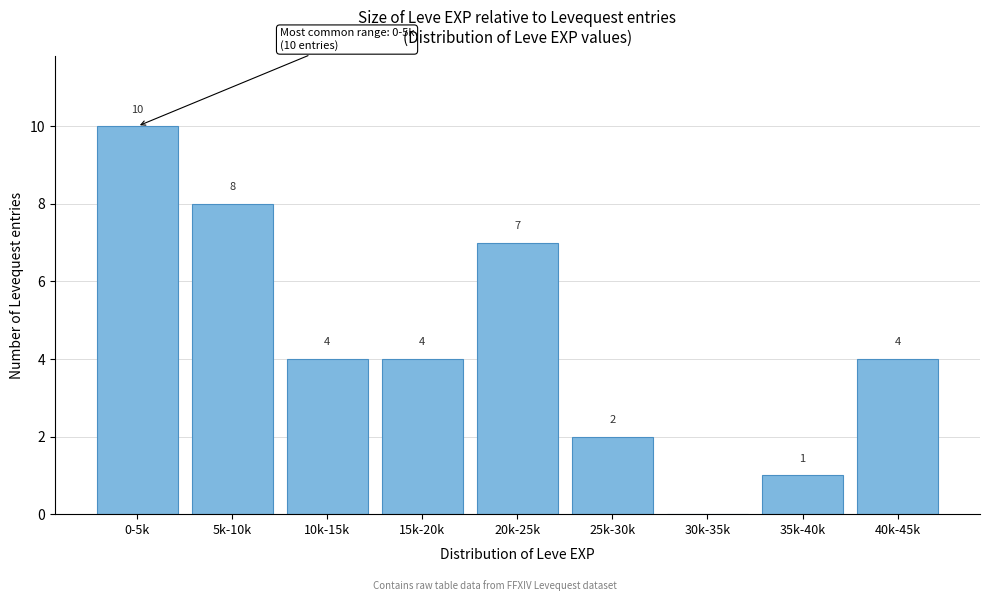

Reading left to right, list all the values displayed in this chart.

0-5k=10	5k-10k=8	10k-15k=4	15k-20k=4	20k-25k=7	25k-30k=2	30k-35k=0	35k-40k=1	40k-45k=4